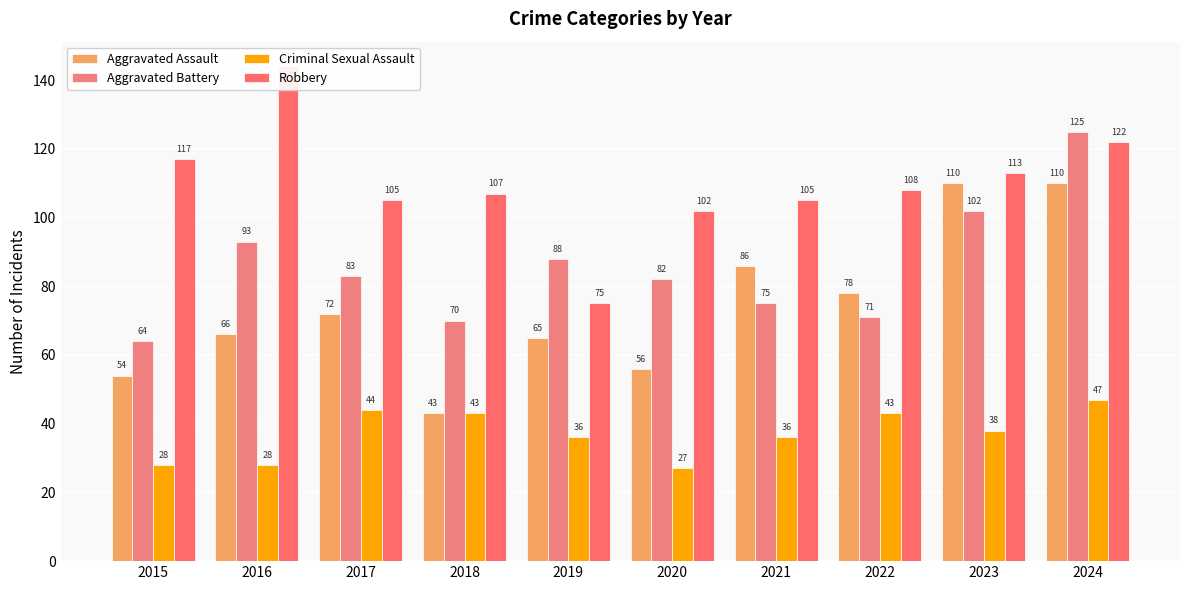

At which category does the chart reach its minimum across all series?

2020